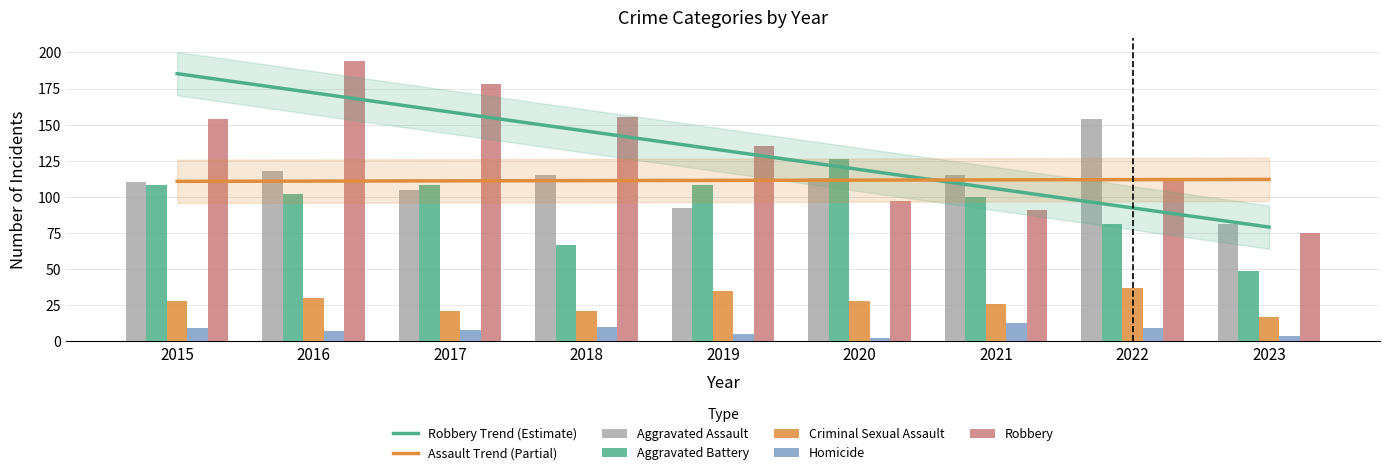

Which category has the lowest value in the Criminal Sexual Assault series?

2023